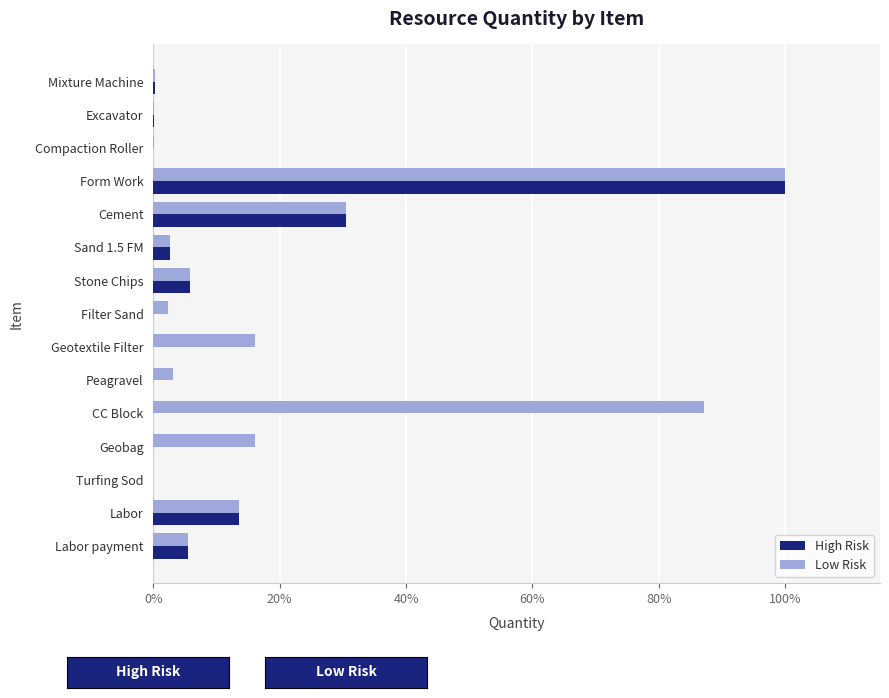

Which series changed the most between Geotextile Filter and Labor?

High Risk